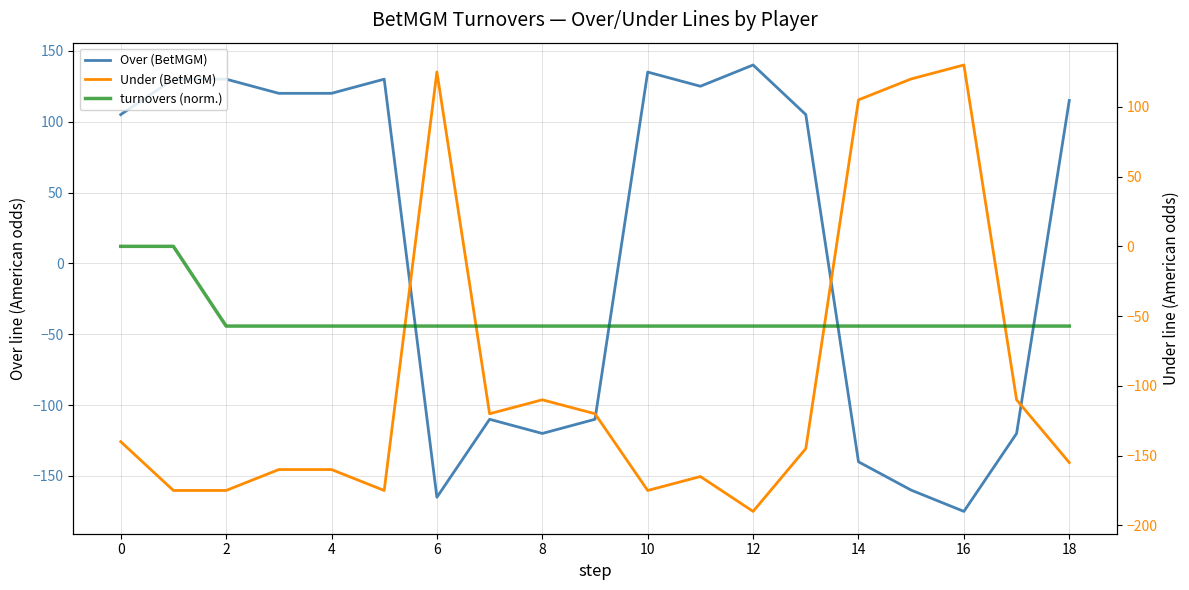

Which series has the largest total across all categories?

Over (BetMGM)